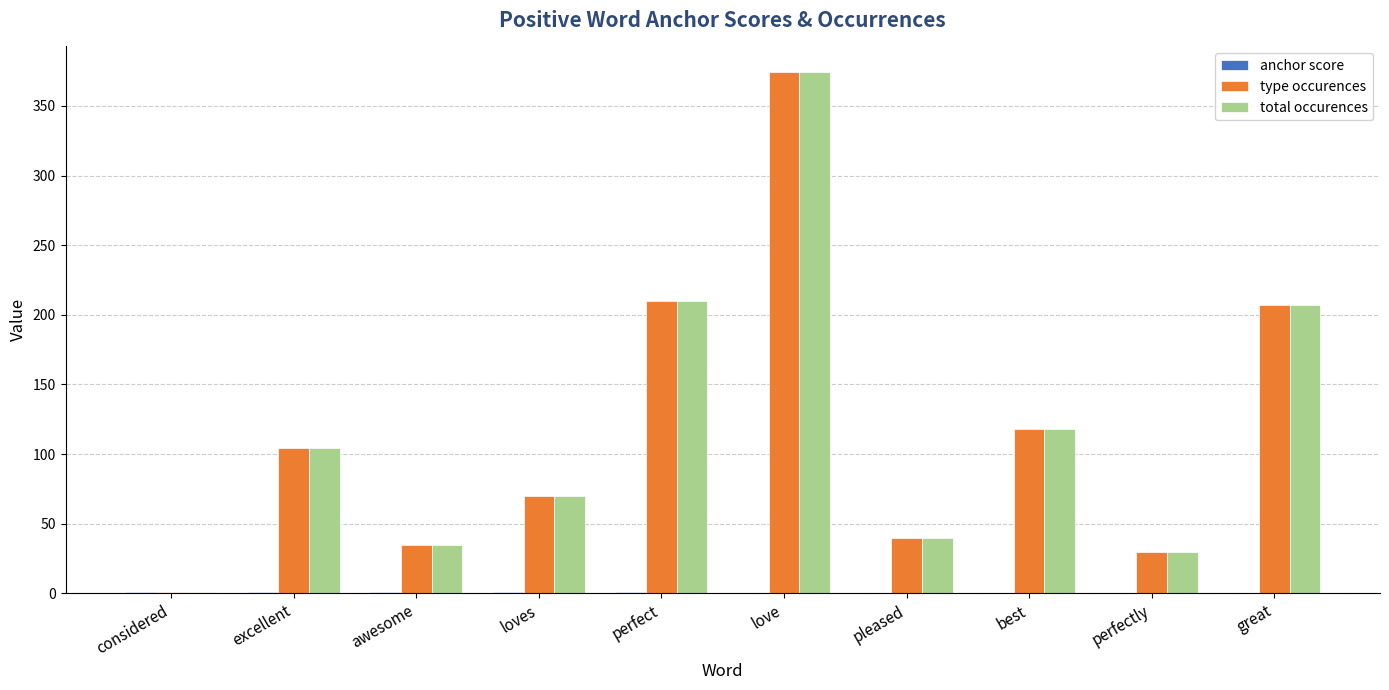

The value of total occurences at awesome is 21.5. True or false?

False